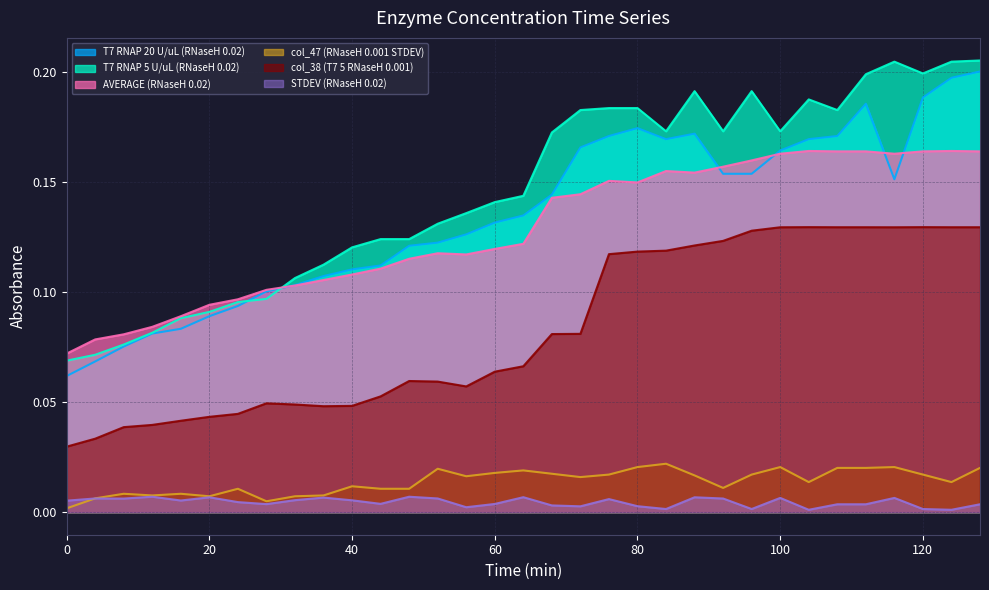

What is the difference between the highest and lowest values at 80?

0.2